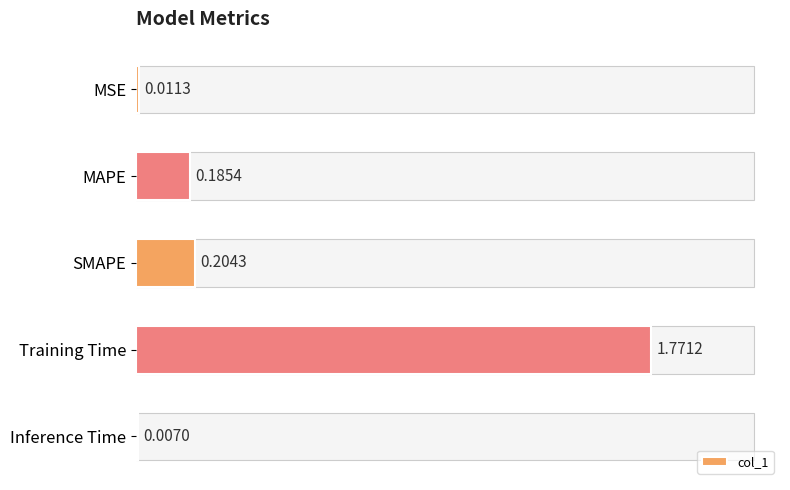

How many bars are there in total?

5